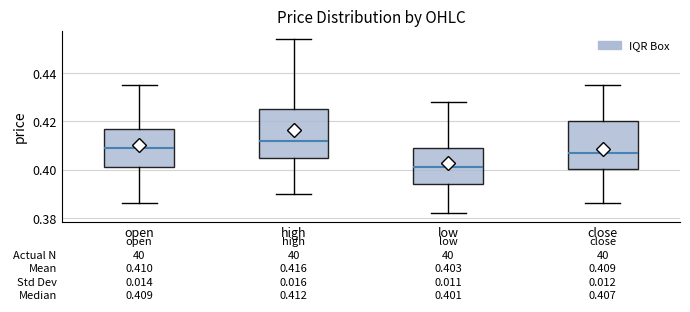

Which box's median line is the highest?

high